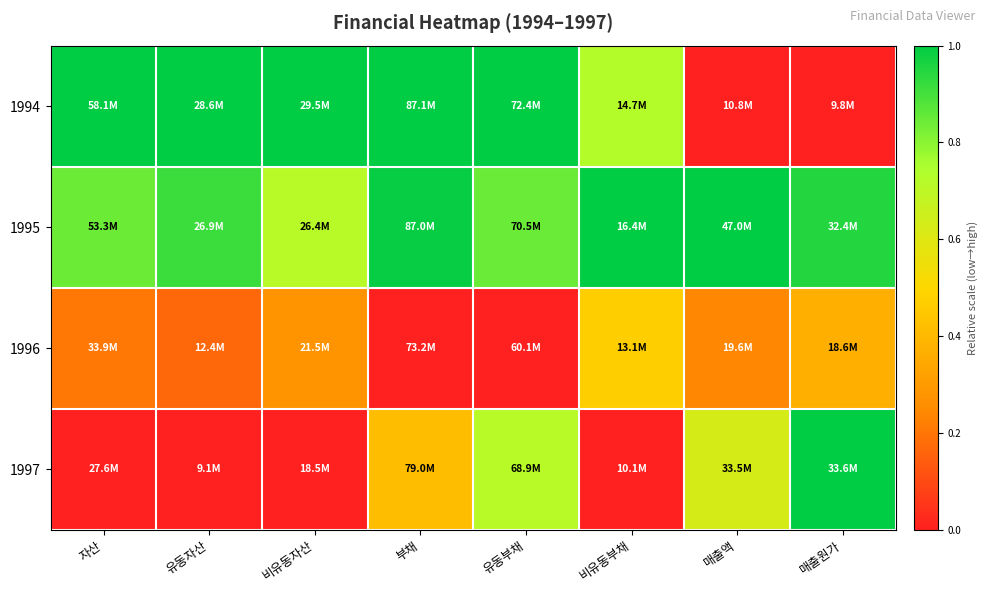

Which series changed the most between 유동부채 and 비유동부채?

1997